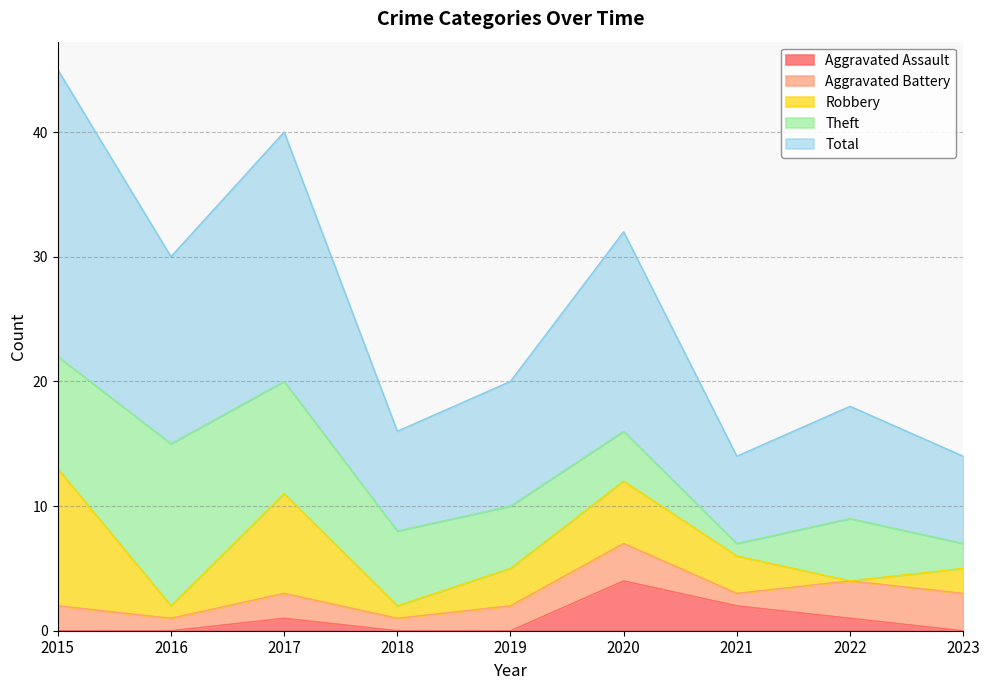

The Total series shows 4 at 2021. True or false?

False